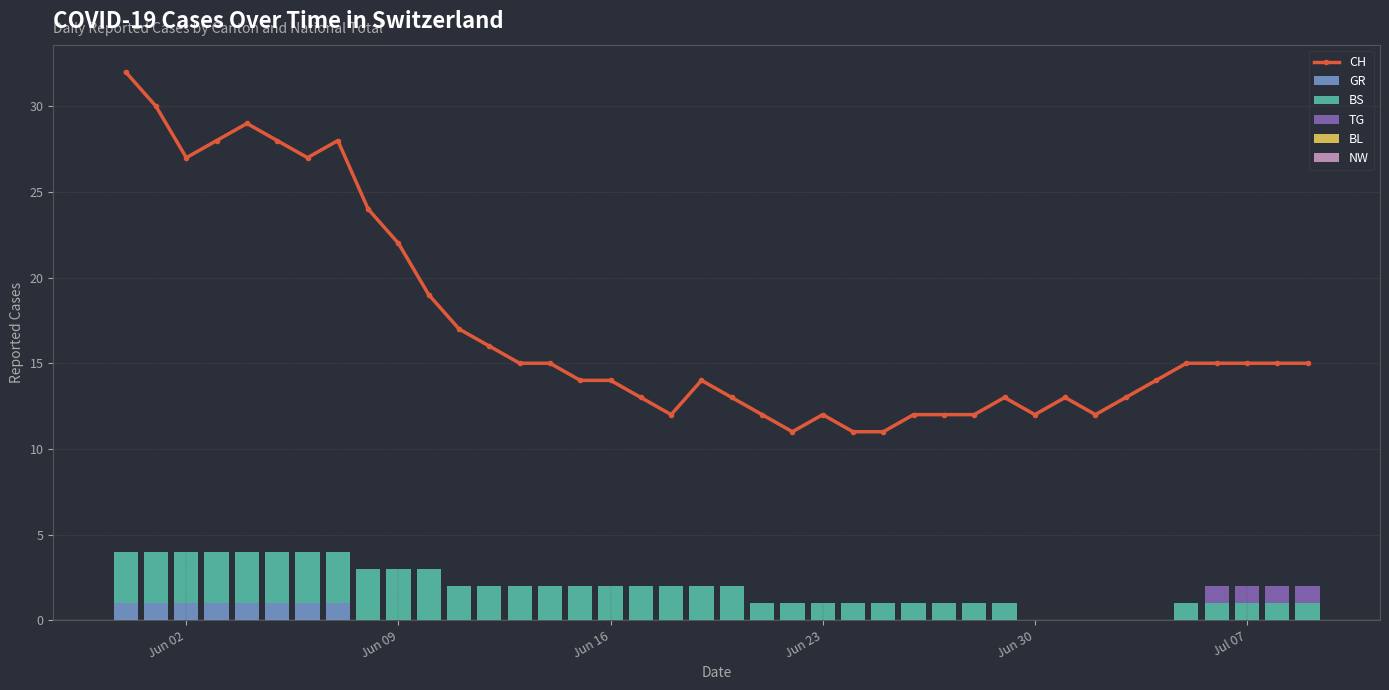

The CH series shows 5 at Jun 09. True or false?

False